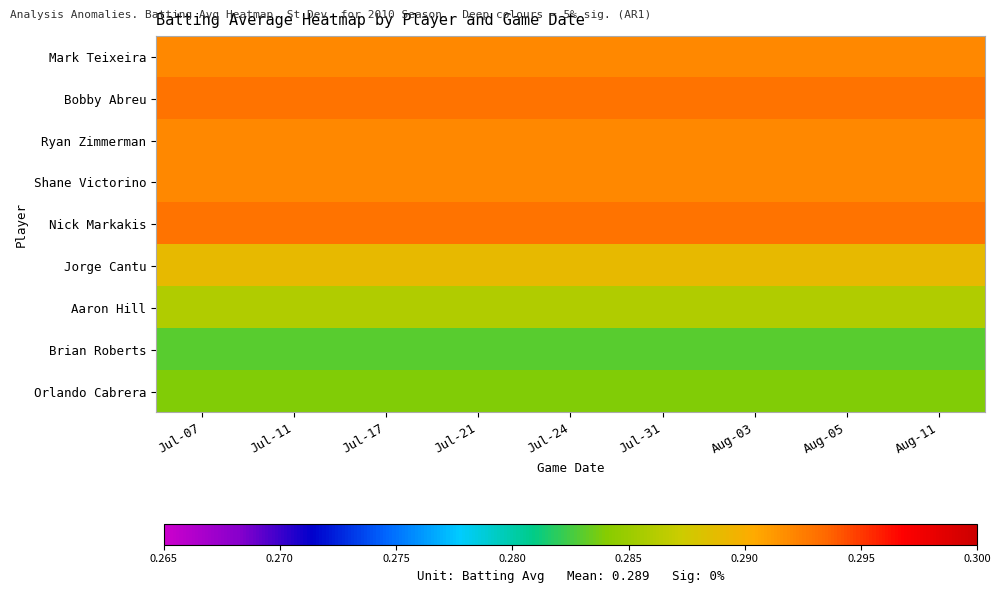

What is the minimum value shown in the chart?

0.3